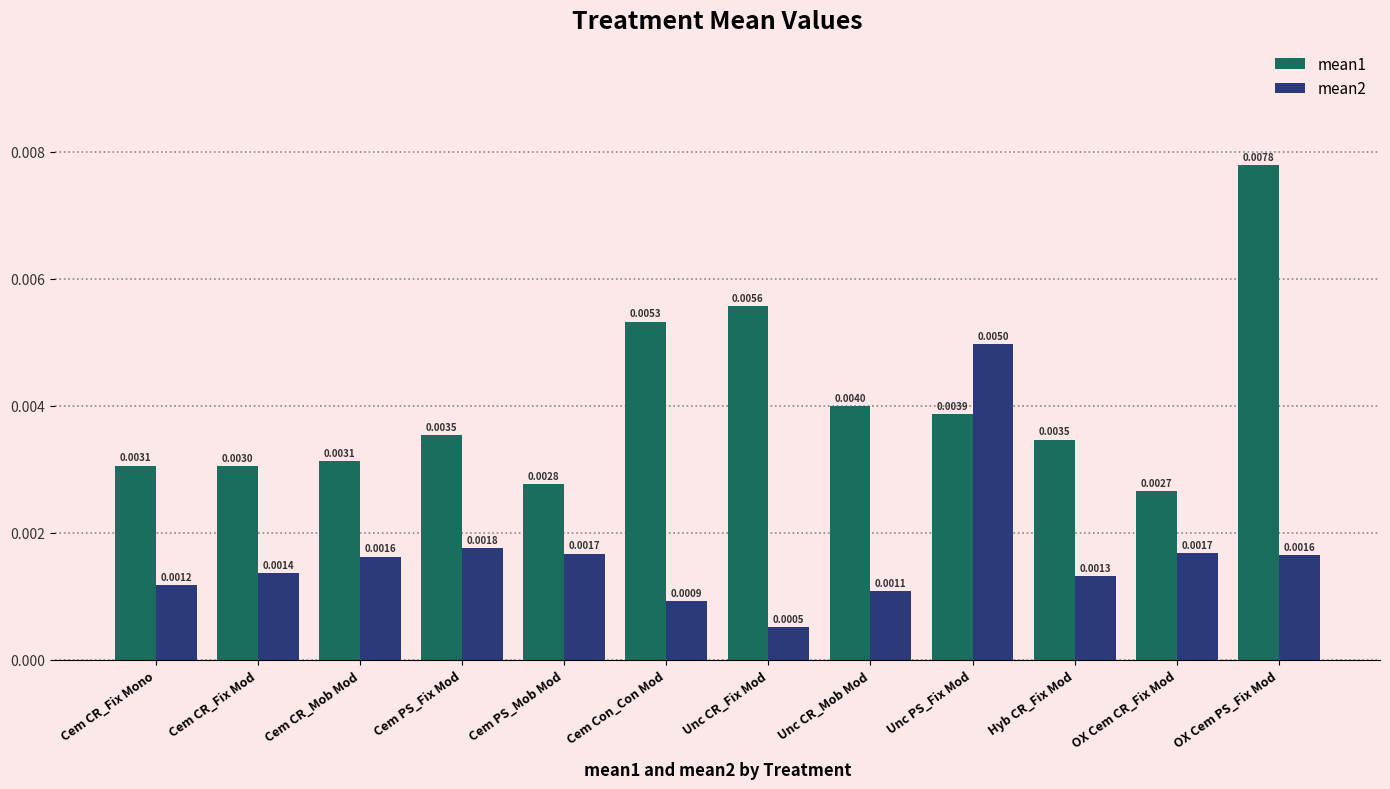

At which category is the sum across all series the highest?

OX Cem PS_Fix Mod